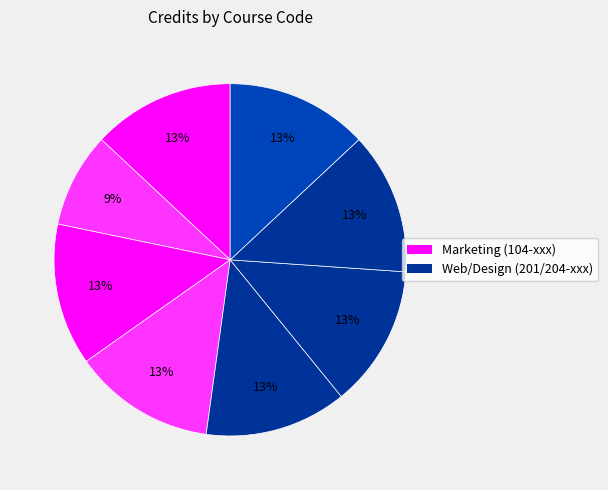

Count the number of slices in the pie.

8